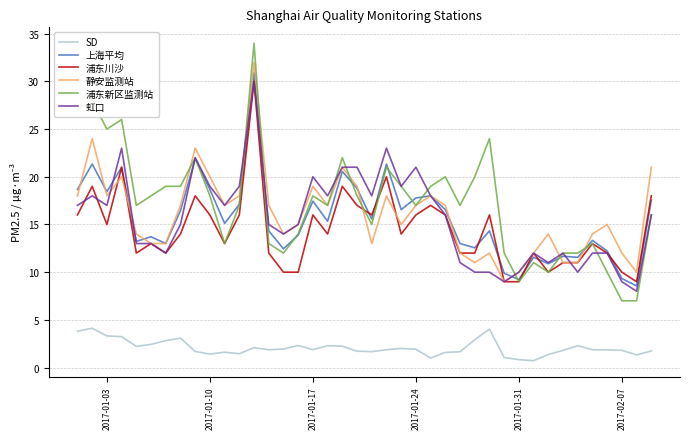

Which series has the largest range (max minus min)?

浦东新区监测站